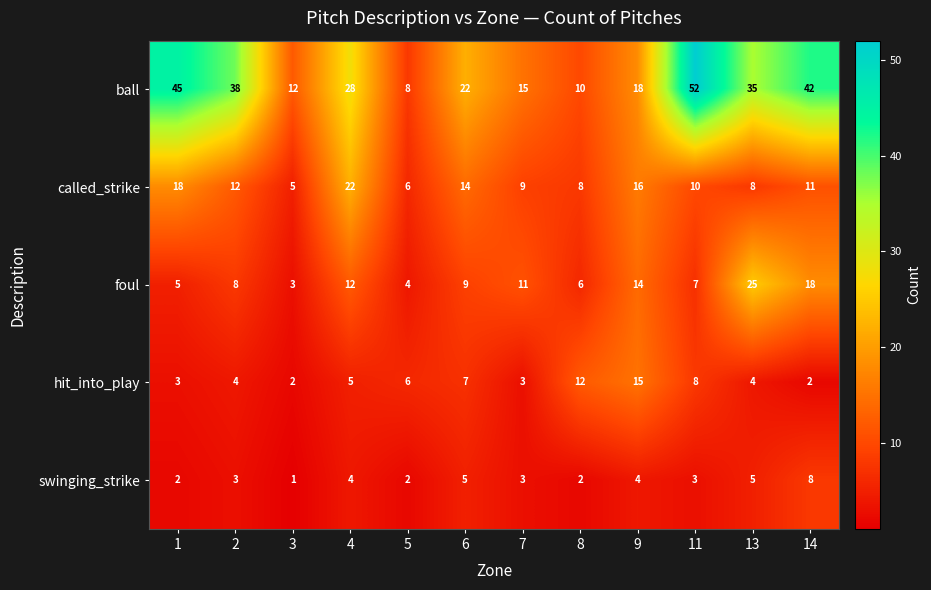

What is the average value of the foul series?

10